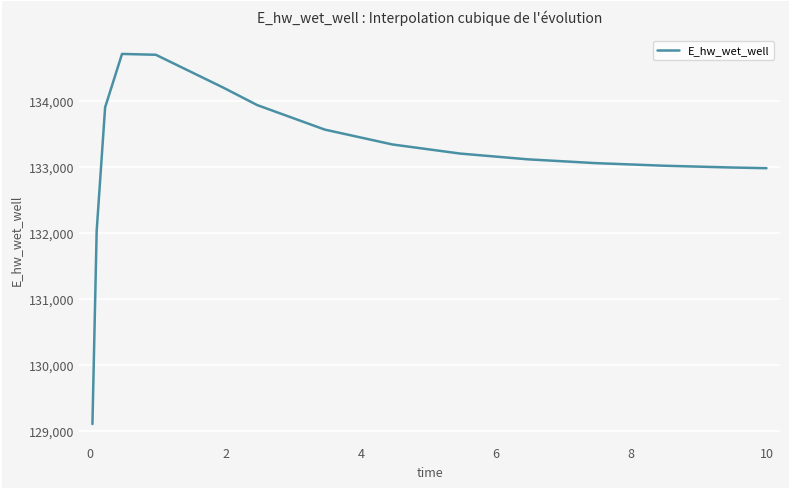

What is the minimum value shown in the chart?

129099.8